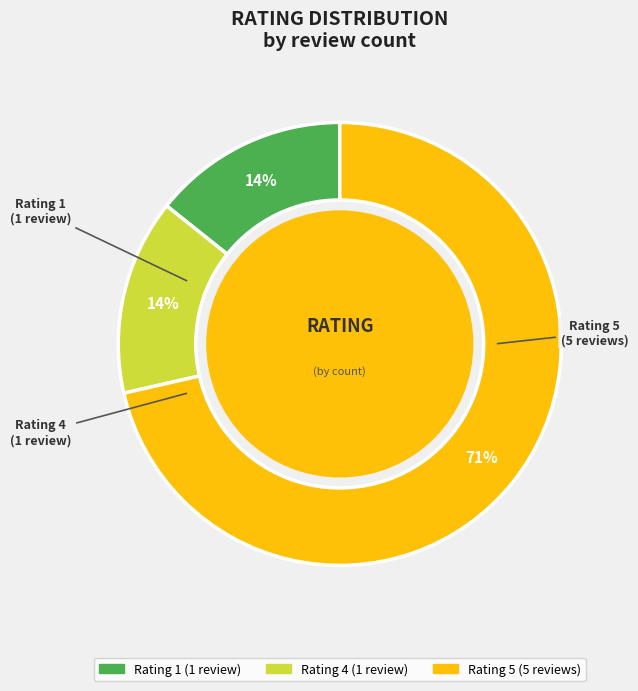

To the nearest percent, what is the average slice percentage?

33%